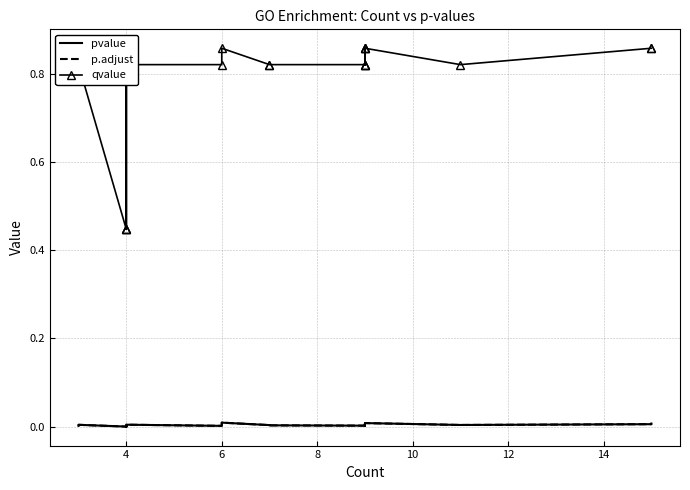

Count the number of data series in this chart.

3